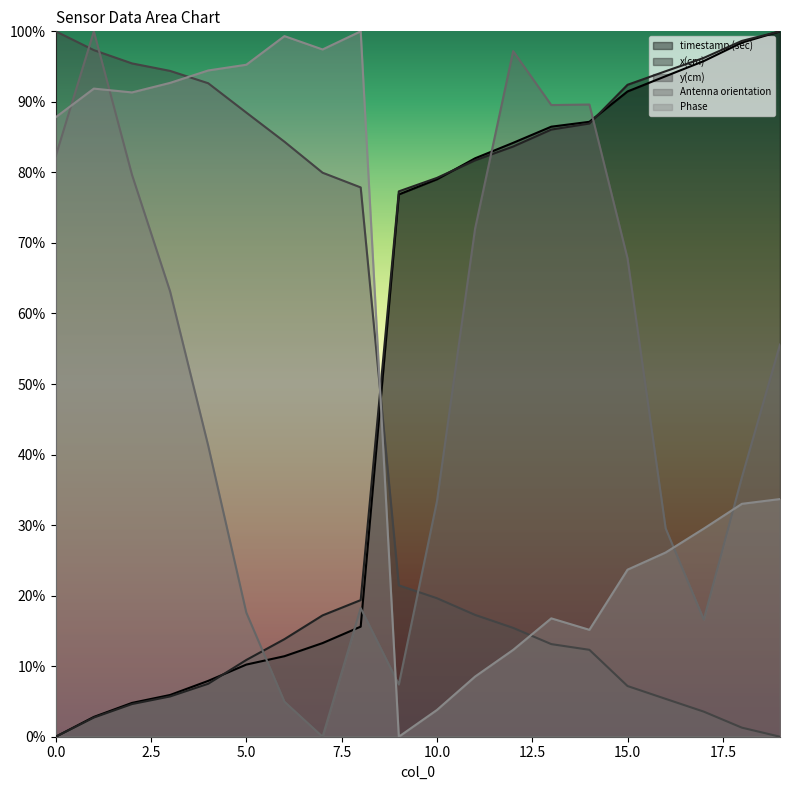

Reading left to right, extract all data points from this chart.

timestamp (sec): 0.0	0.0	0.0	0.1	0.1	0.1	0.1	0.1	0.2	0.8	0.8	0.8	0.8	0.9	0.9	0.9	0.9	1.0	1.0	1.0
x(cm): 0.0	0.0	0.0	0.1	0.1	0.1	0.1	0.2	0.2	0.8	0.8	0.8	0.8	0.9	0.9	0.9	0.9	1.0	1.0	1.0
y(cm): 1.0	1.0	1.0	0.9	0.9	0.9	0.8	0.8	0.8	0.2	0.2	0.2	0.2	0.1	0.1	0.1	0.1	0.0	0.0	0.0
Antenna orientation: 0.8	1.0	0.8	0.6	0.4	0.2	0.0	0.0	0.2	0.1	0.3	0.7	1.0	0.9	0.9	0.7	0.3	0.2	0.4	0.6
Phase: 0.9	0.9	0.9	0.9	0.9	1.0	1.0	1.0	1.0	0.0	0.0	0.1	0.1	0.2	0.2	0.2	0.3	0.3	0.3	0.3